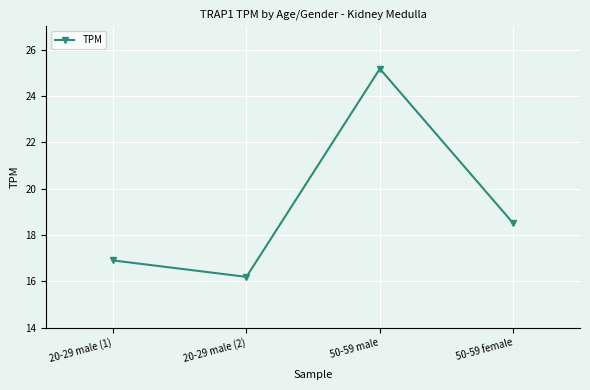

What value does the data have at 50-59 female?

18.5